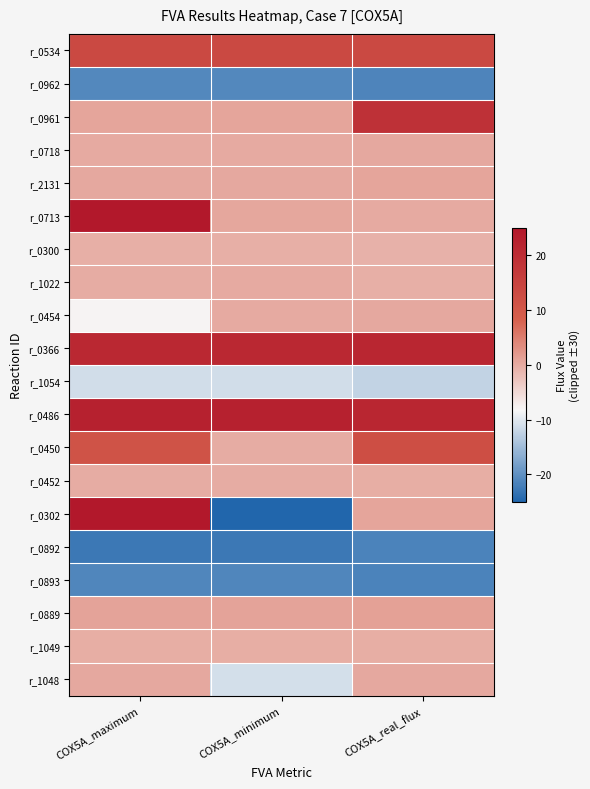

What is the greatest value displayed?

30.0